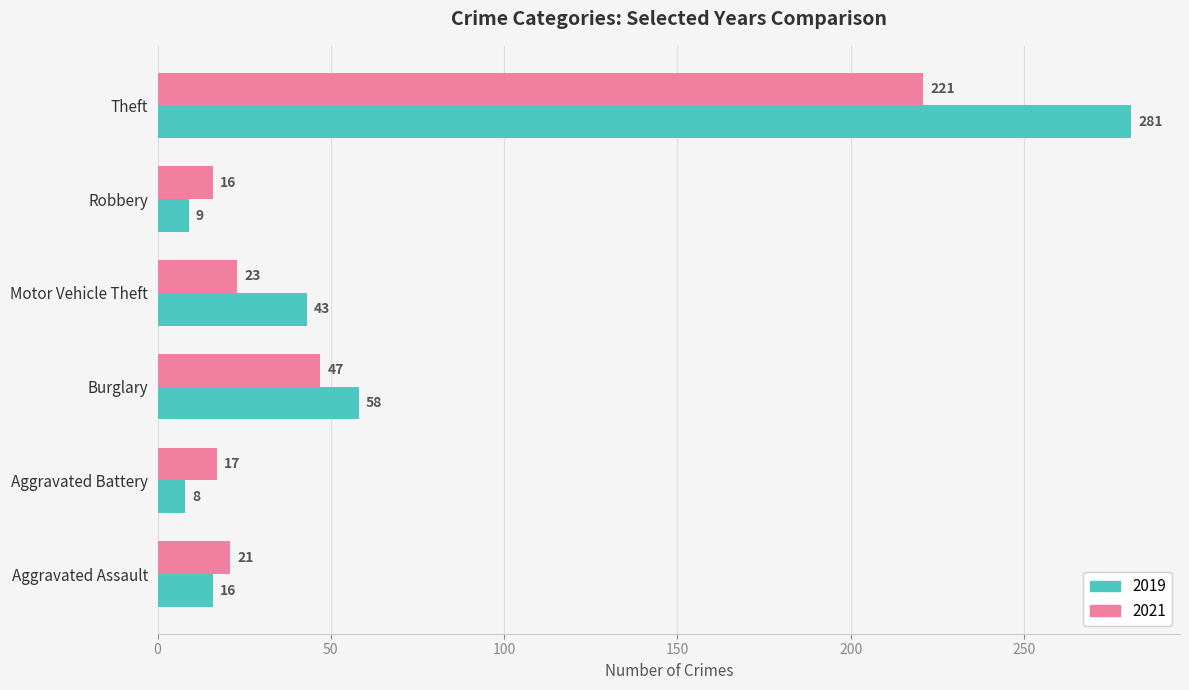

What value does the 2019 series have at Robbery?

9